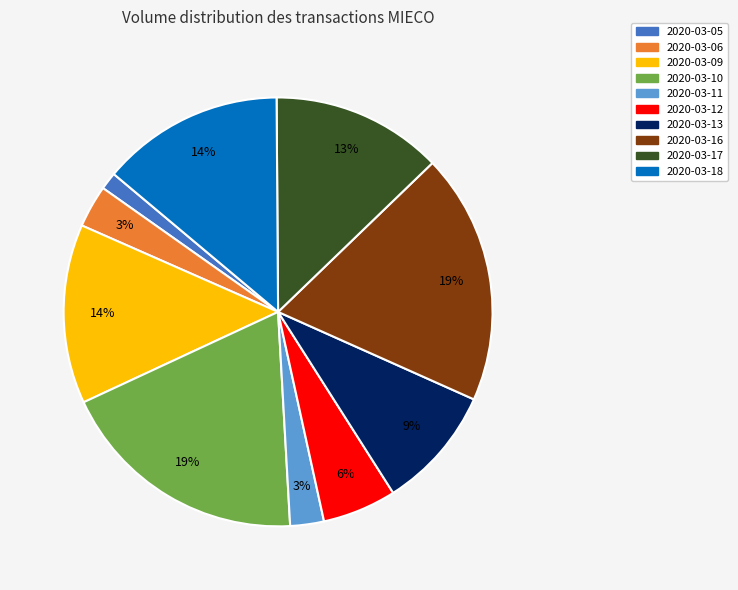

Is it true that 2020-03-12 is 11% of the pie?

False